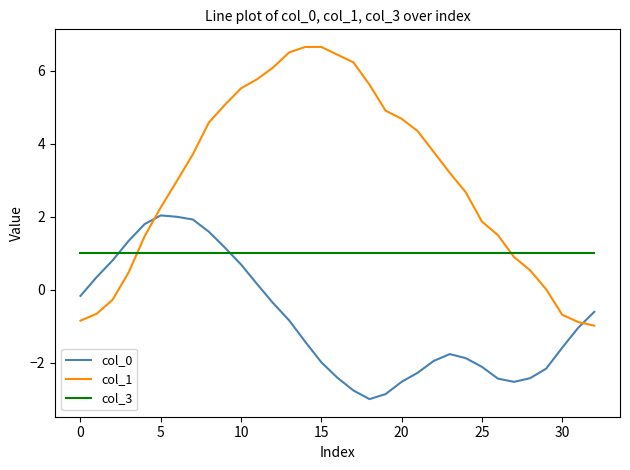

What is the lowest value of the col_3 series?

1.0